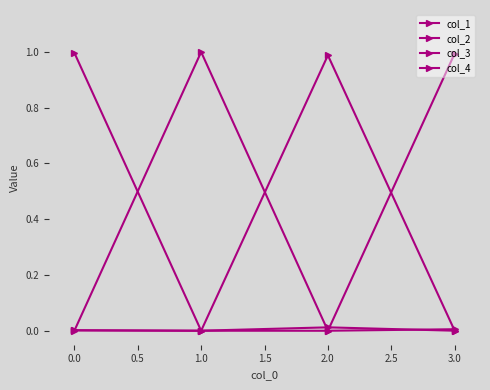

What is the sum of all col_3 values?

1.0